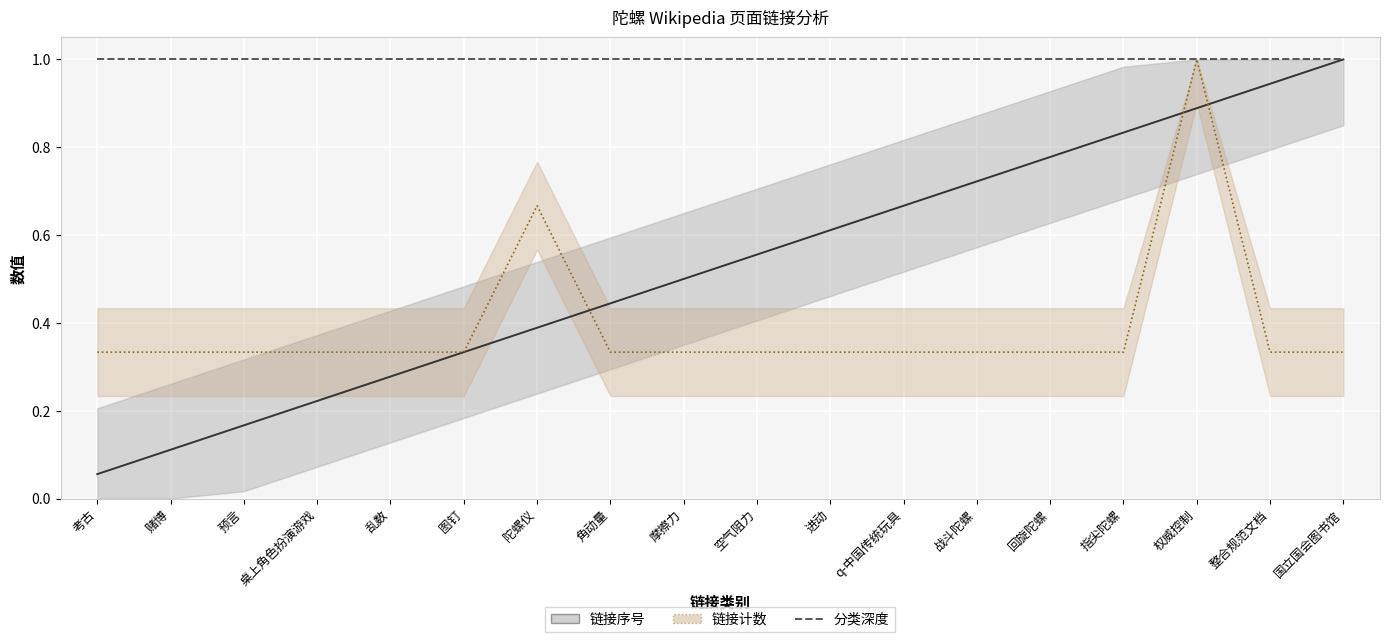

How many 链接计数 values are between 0 and 1?

18